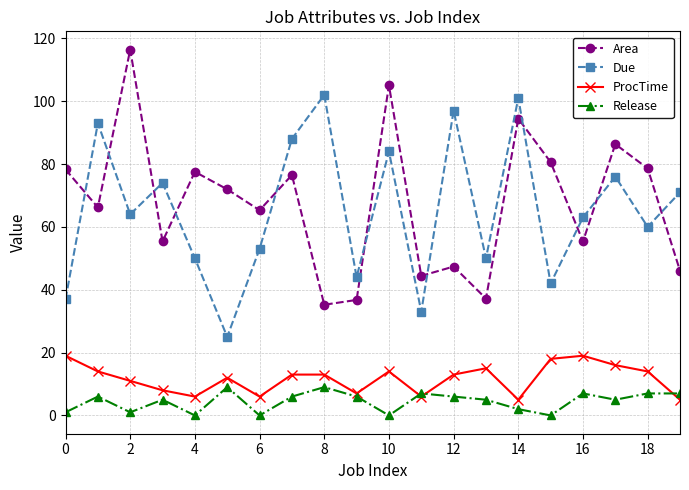

What is the greatest value displayed?

116.4